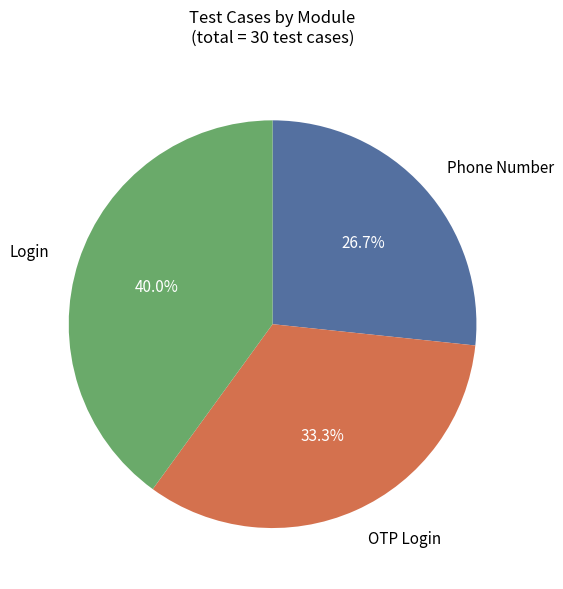

Does any single category account for the majority?

No